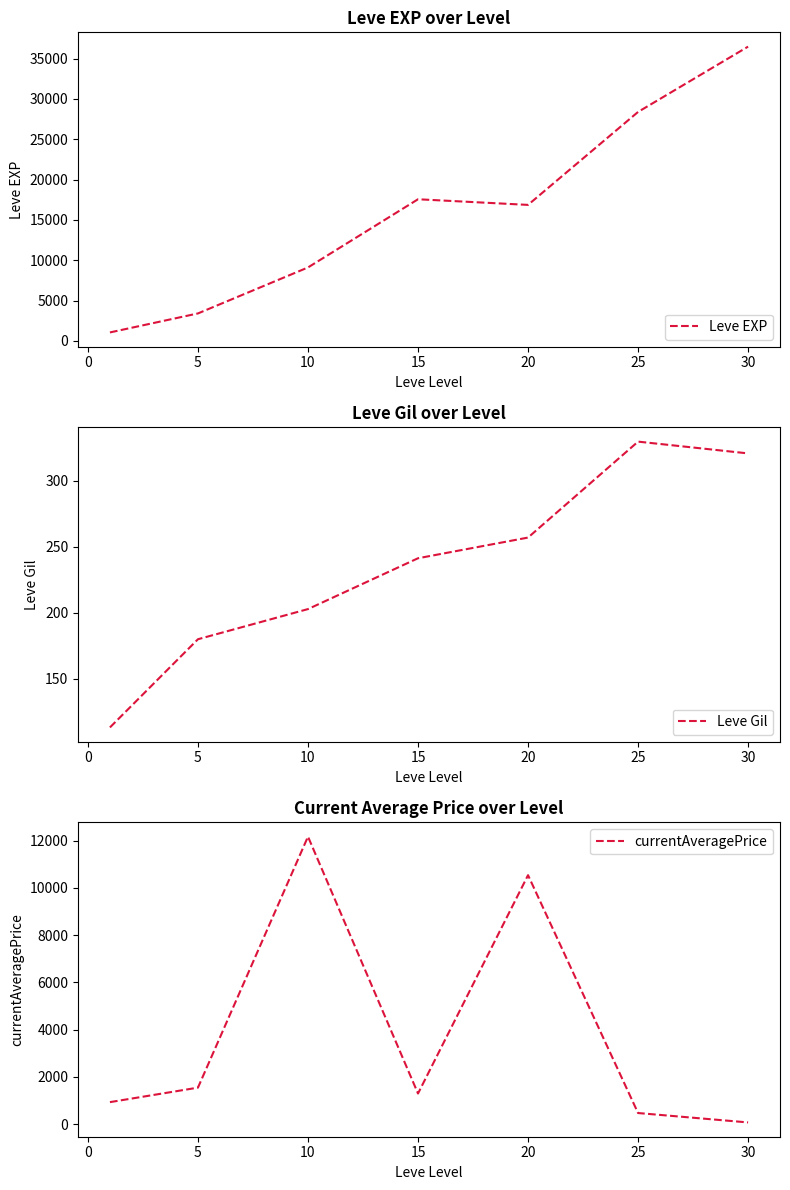

What is the average value of the currentAveragePrice series?

3861.2